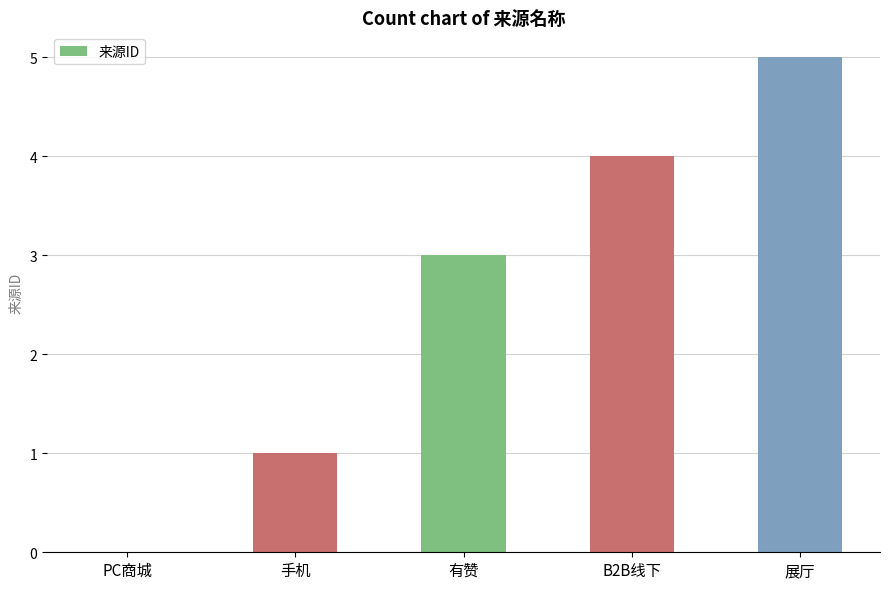

At which category does the chart reach its peak across all series?

展厅